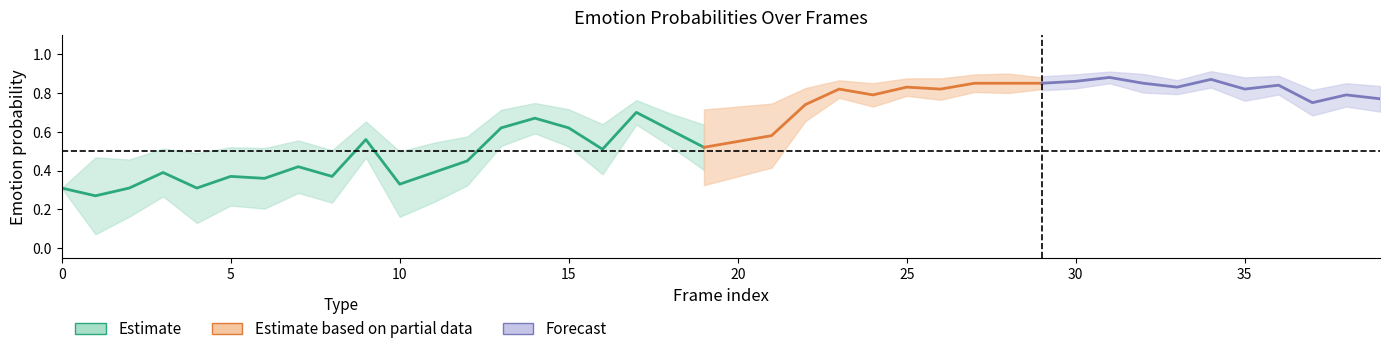

At how many categories does at least one series exceed 0?

40